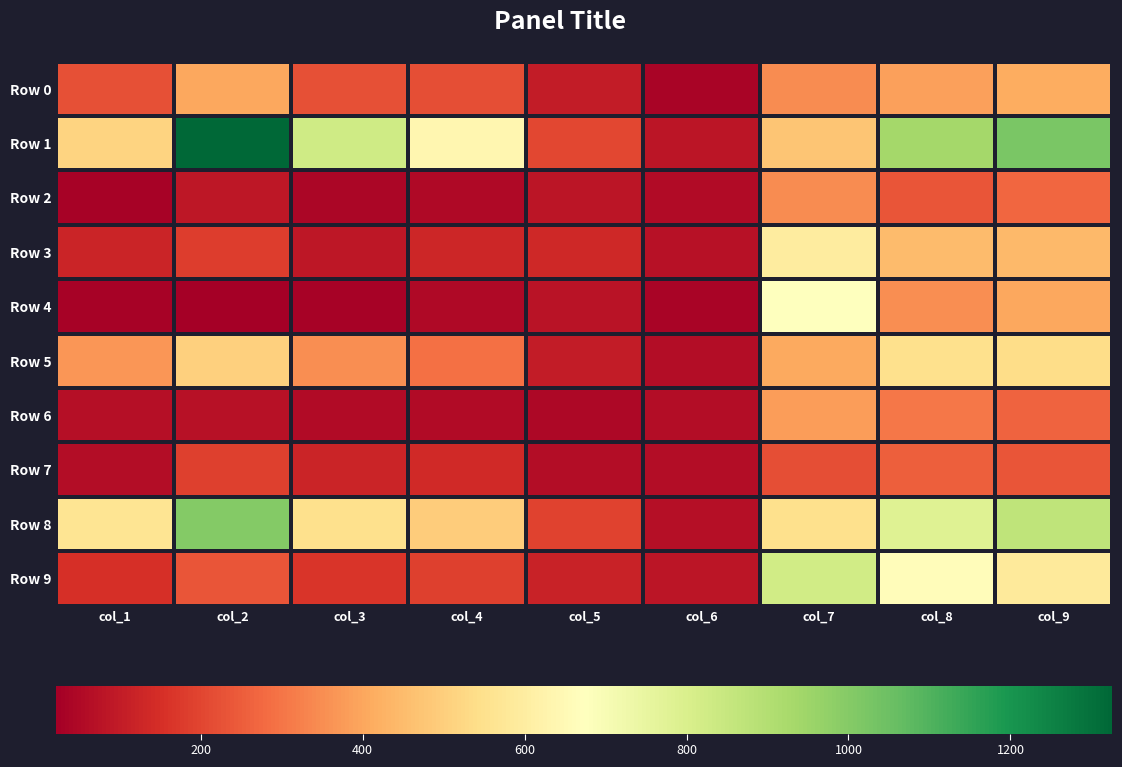

At how many categories does at least one series exceed 1242?

1